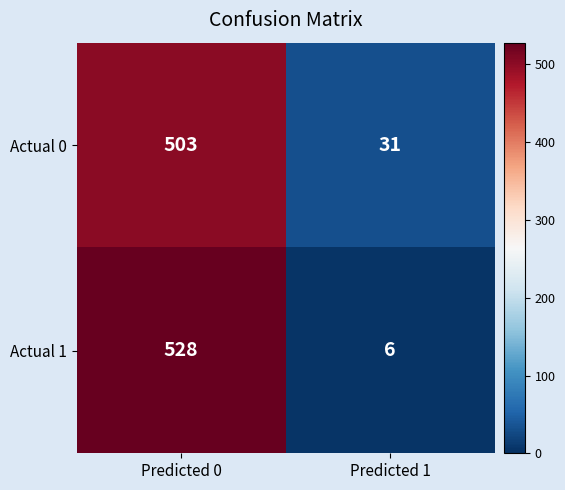

How many data points does each series have?

2